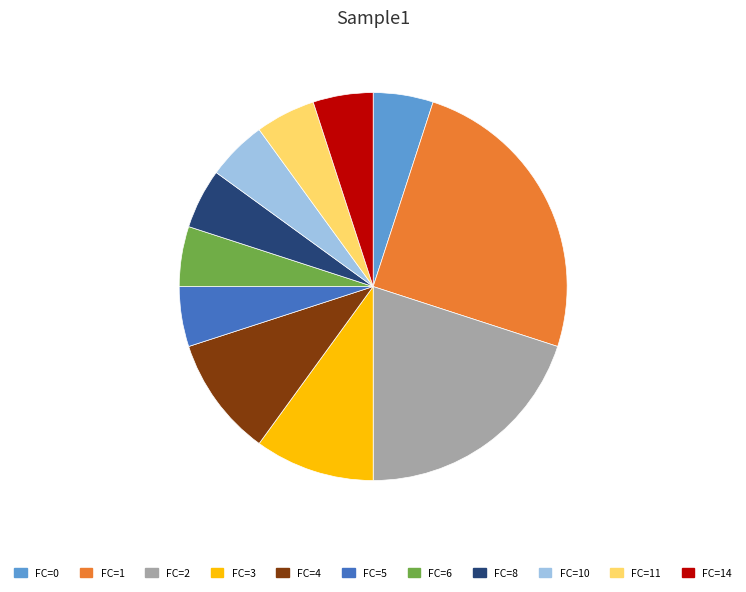

Is FC=5 the majority of the pie?

No